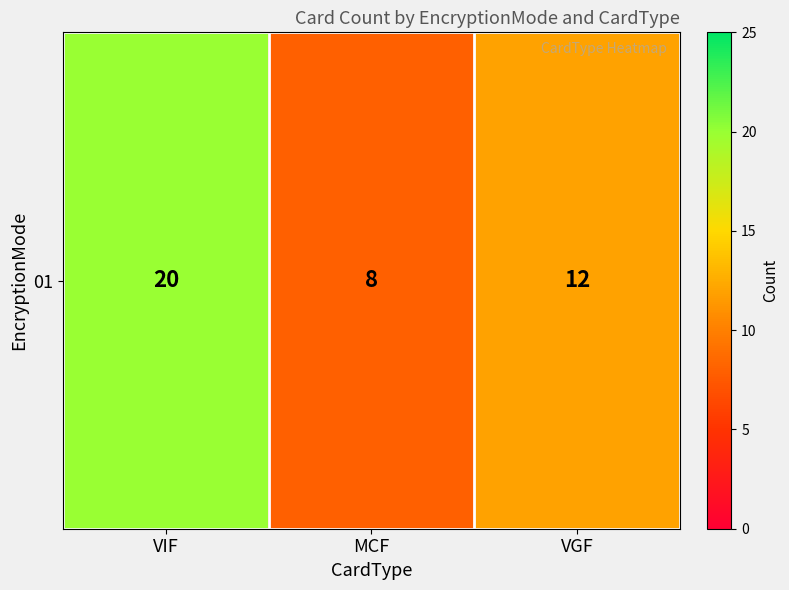

Reading right to left, extract all data points from this chart.

12	8	20